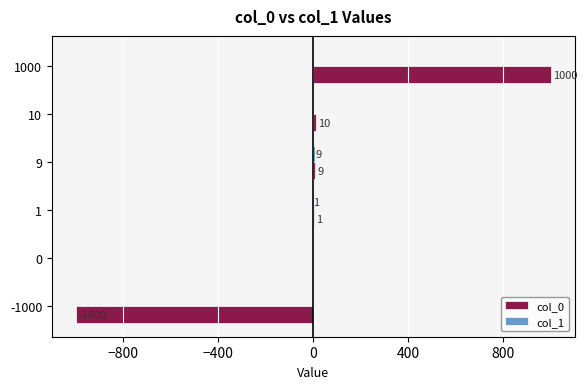

Where is col_0 nearest to the value 0?

0